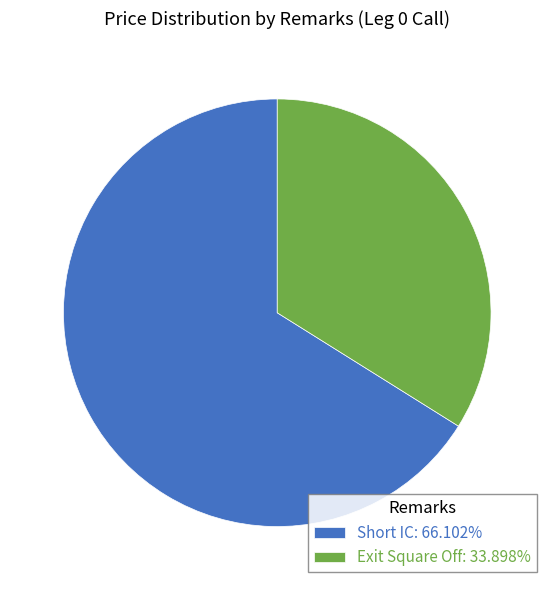

Does Short IC: 66.102% account for over 50% of the chart?

Yes